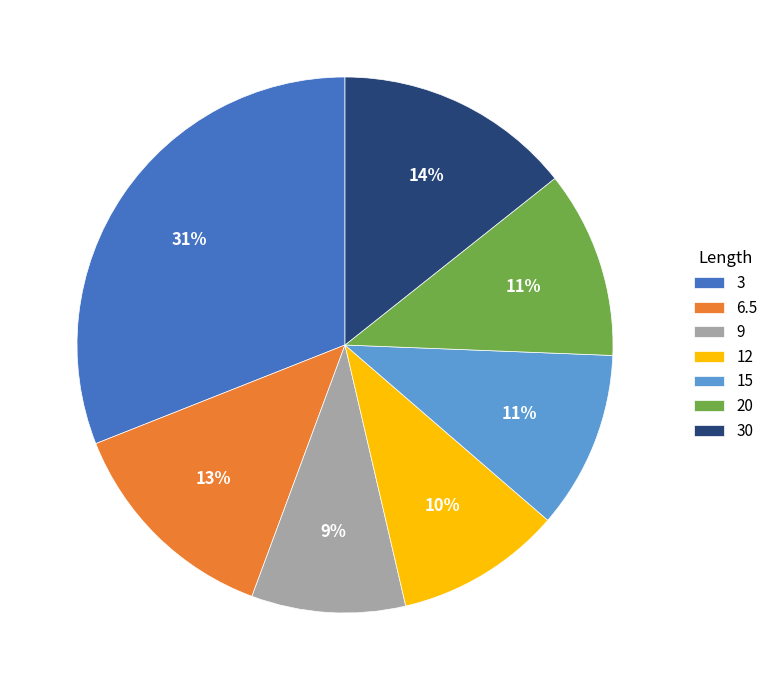

How many segments does this pie chart have?

7